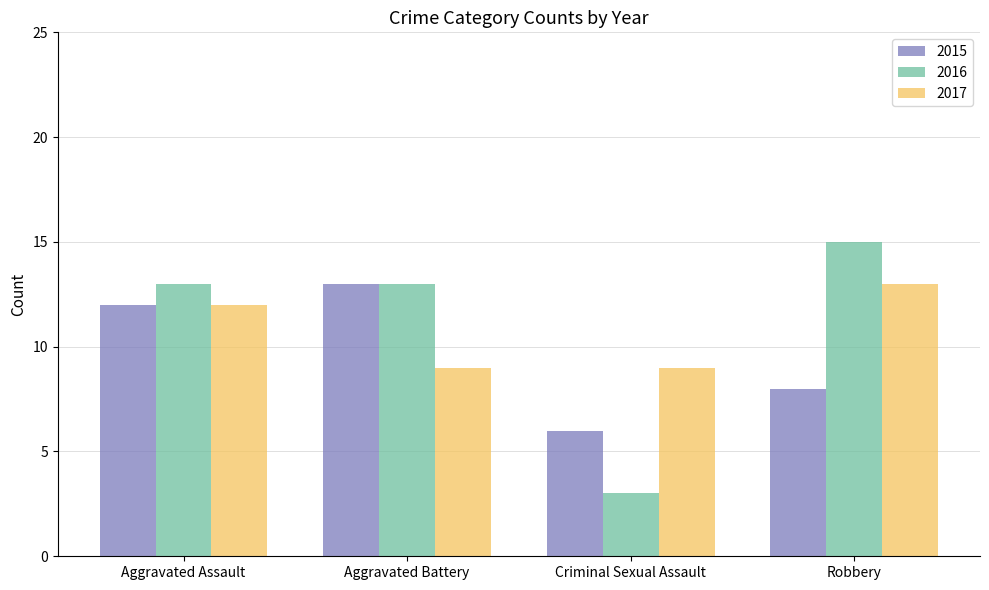

Reading left to right, what are all the values shown in this chart?

2015: Aggravated Assault=12	Aggravated Battery=13	Criminal Sexual Assault=6	Robbery=8
2016: Aggravated Assault=13	Aggravated Battery=13	Criminal Sexual Assault=3	Robbery=15
2017: Aggravated Assault=12	Aggravated Battery=9	Criminal Sexual Assault=9	Robbery=13